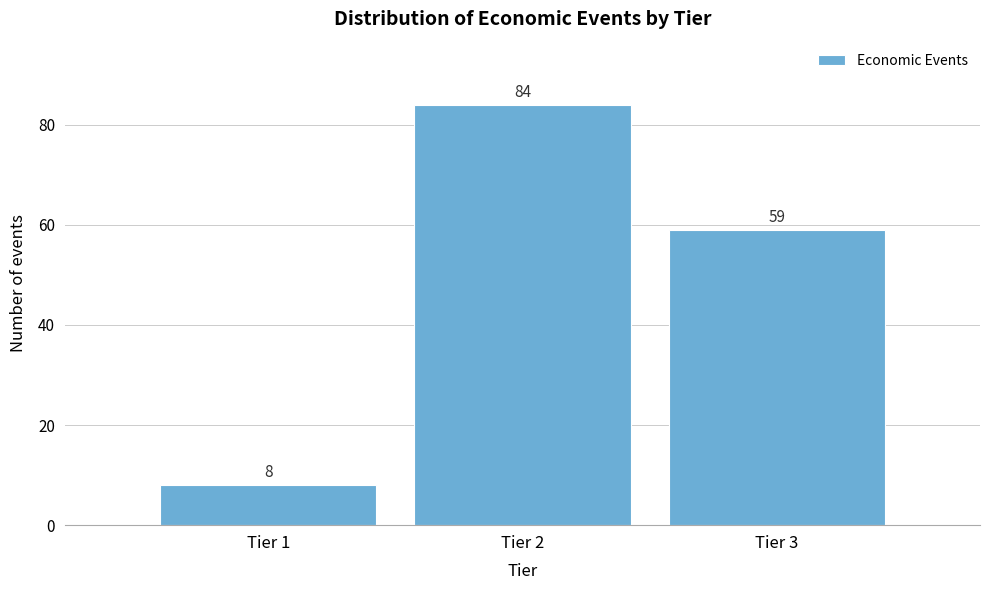

Reading left to right, extract all data points from this chart.

8	84	59